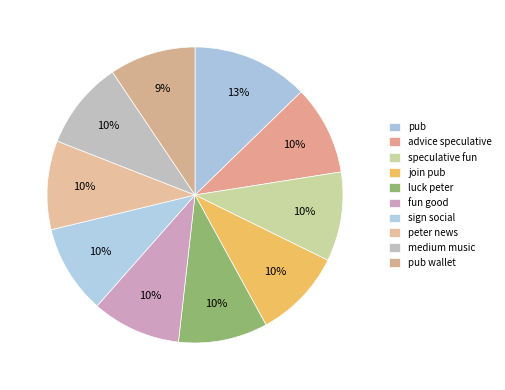

Is the sum of medium music and luck peter greater than half?

No